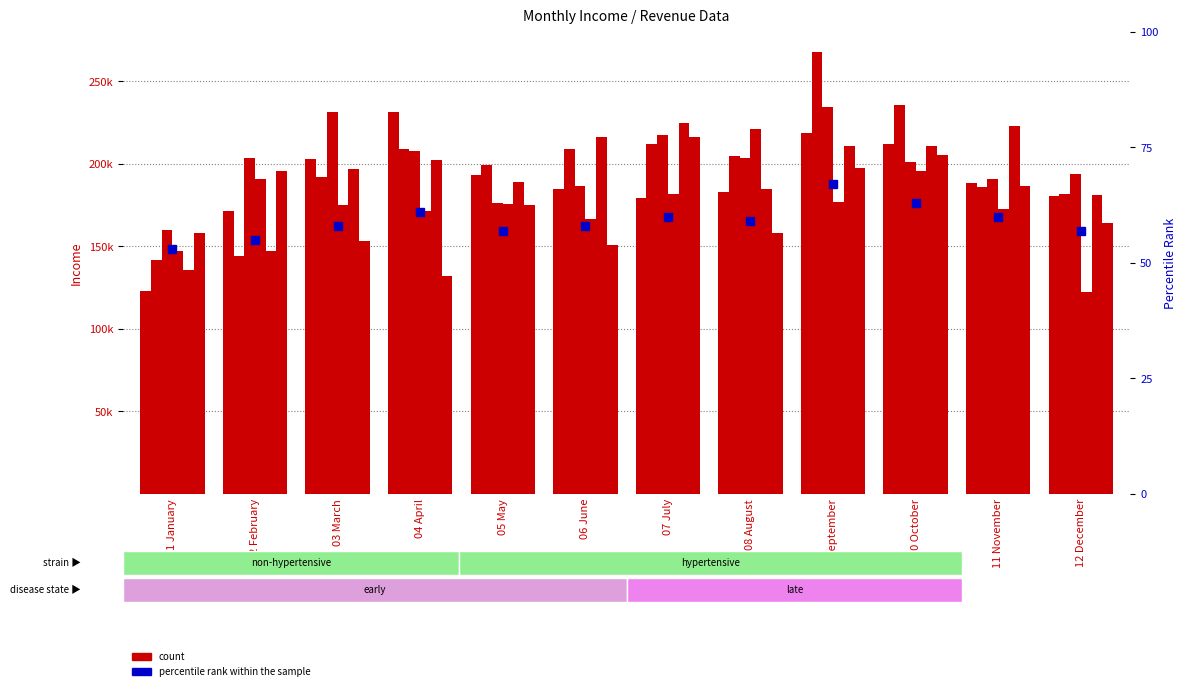

What is the difference between the values at 01 January and 04 April?

8